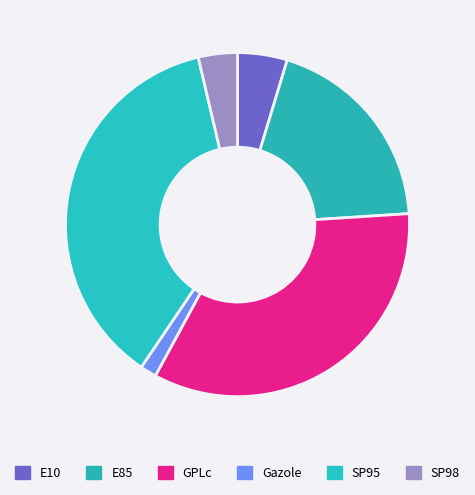

Count the number of slices in the pie.

6